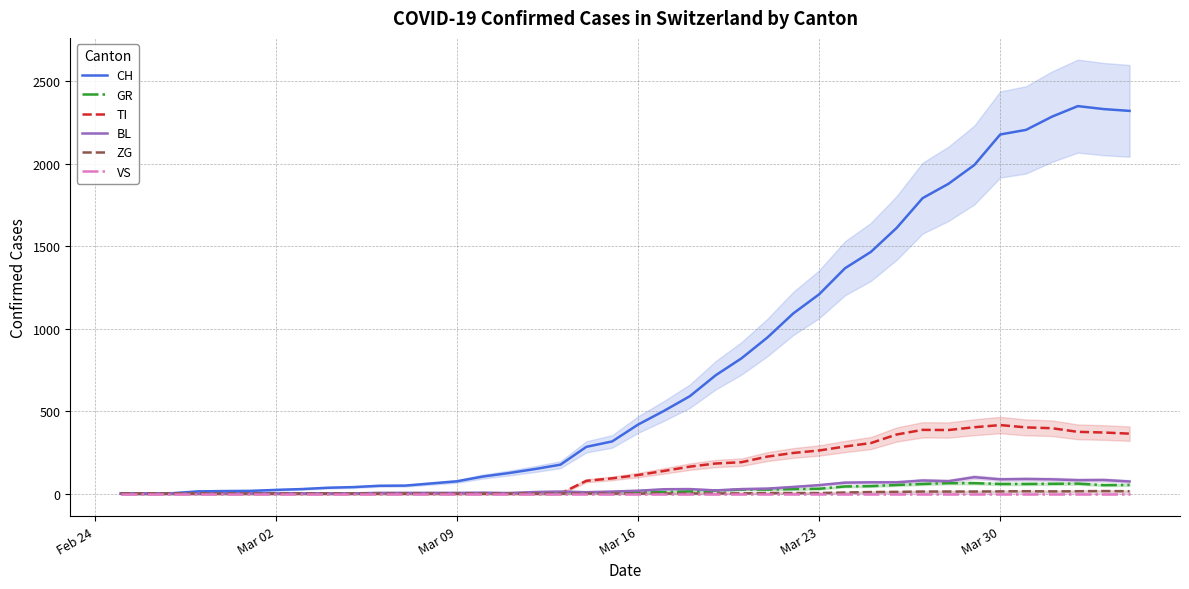

What is the highest value of the BL series?

99